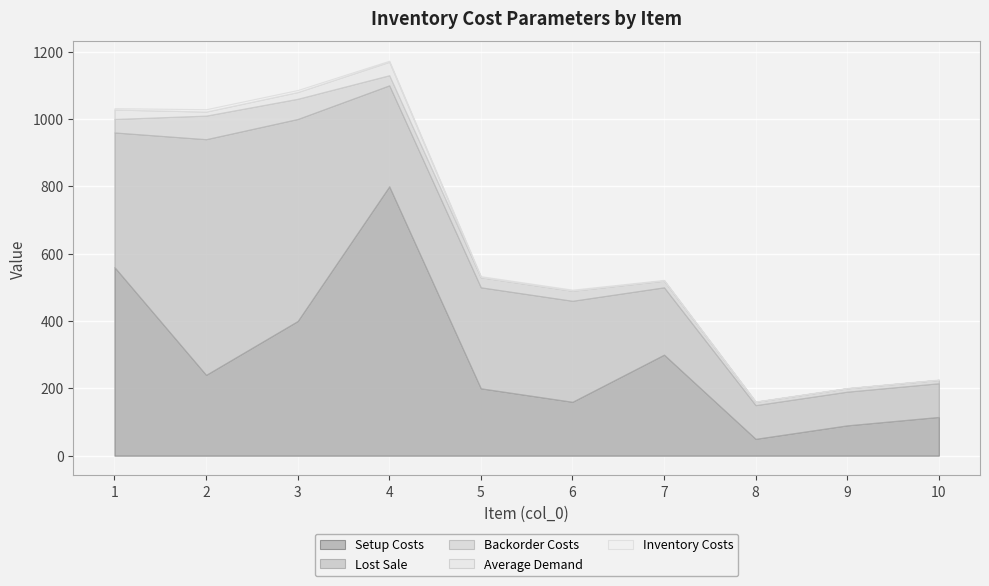

List the labels in order of SetupCosts value, smallest first.

8, 9, 10, 6, 5, 2, 7, 3, 1, 4